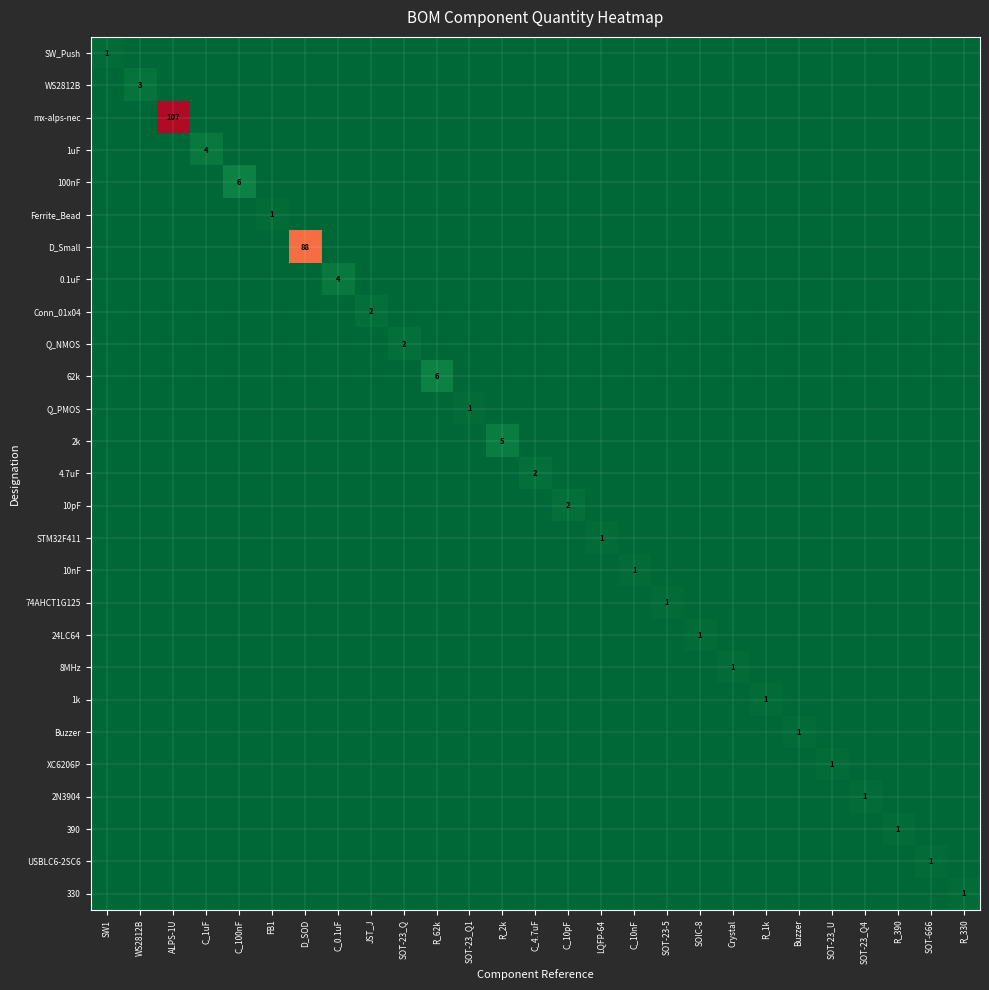

Which label corresponds to the smallest value in the chart?

WS2812B